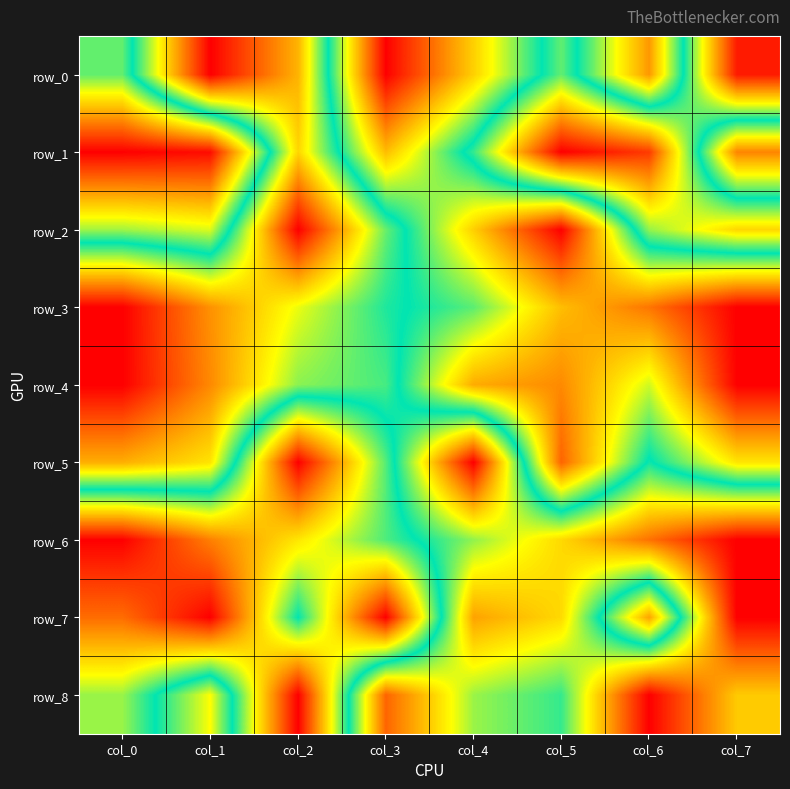

Count the number of categories in the chart.

8